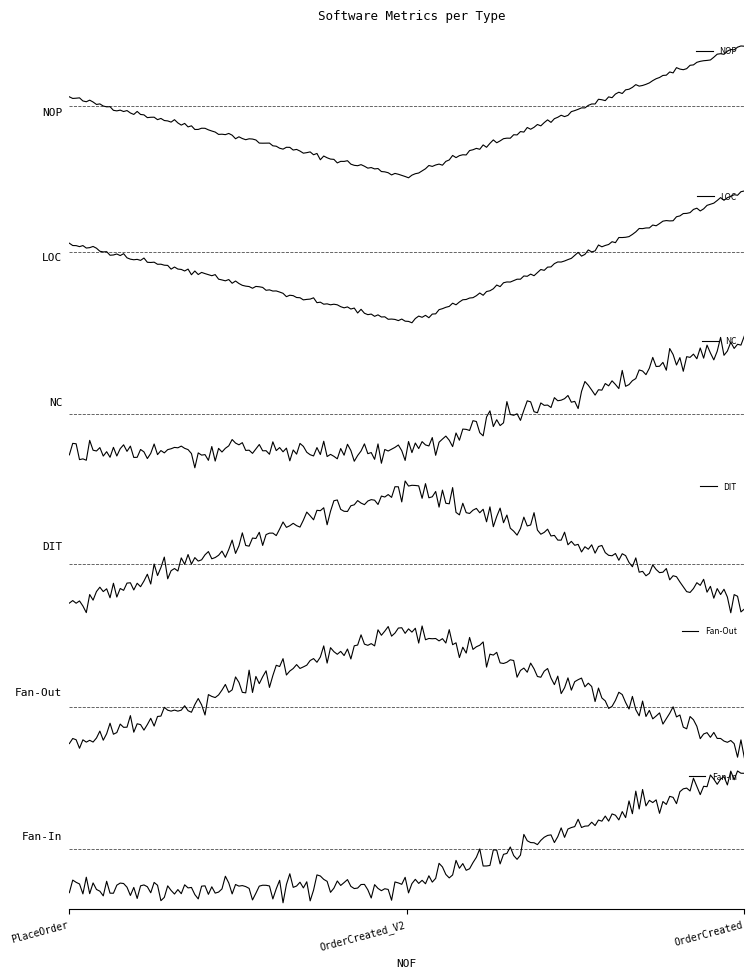

Count the LOC values in the range 4 to 9.

3